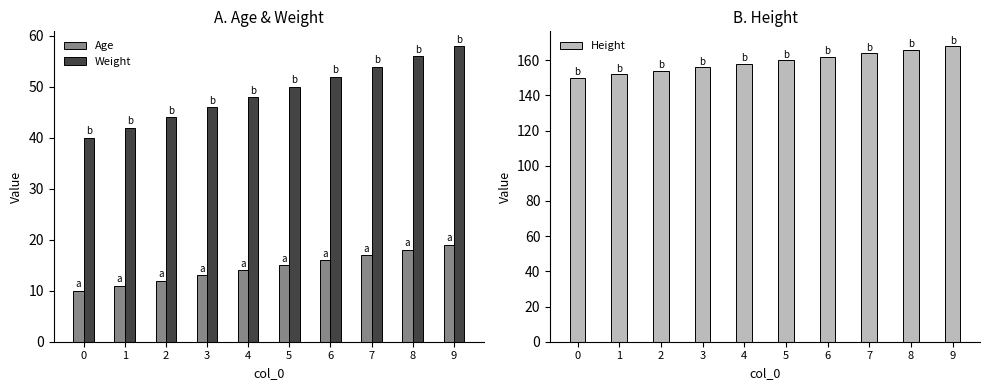

The value of Height at 6 is 106. True or false?

False